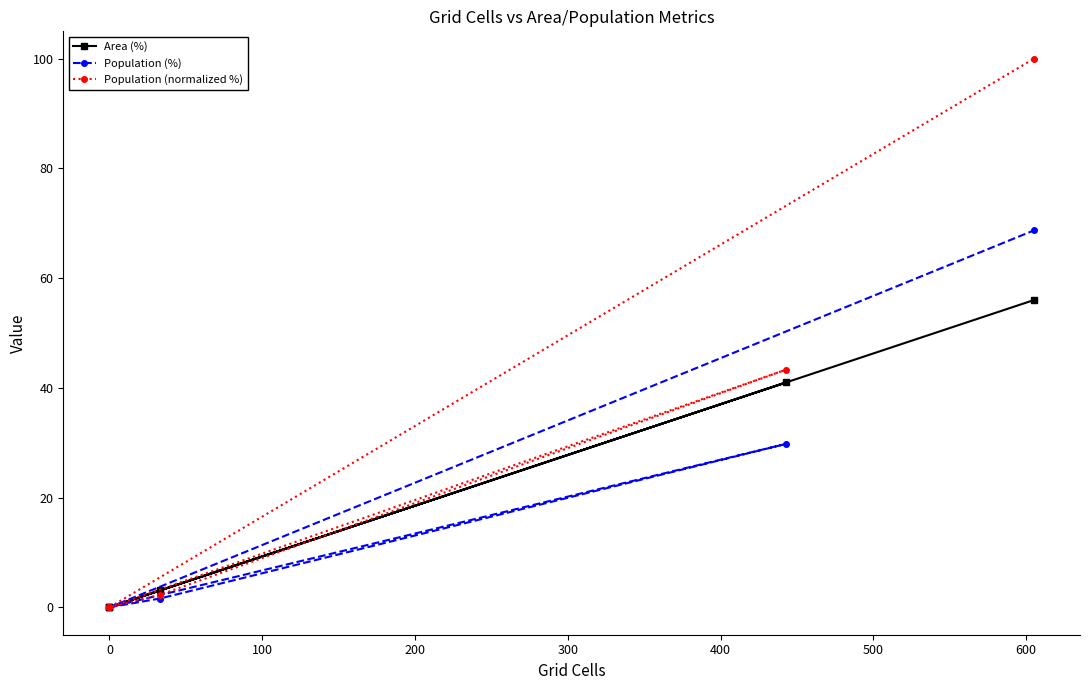

What is the label of the 5th point from the left?

300